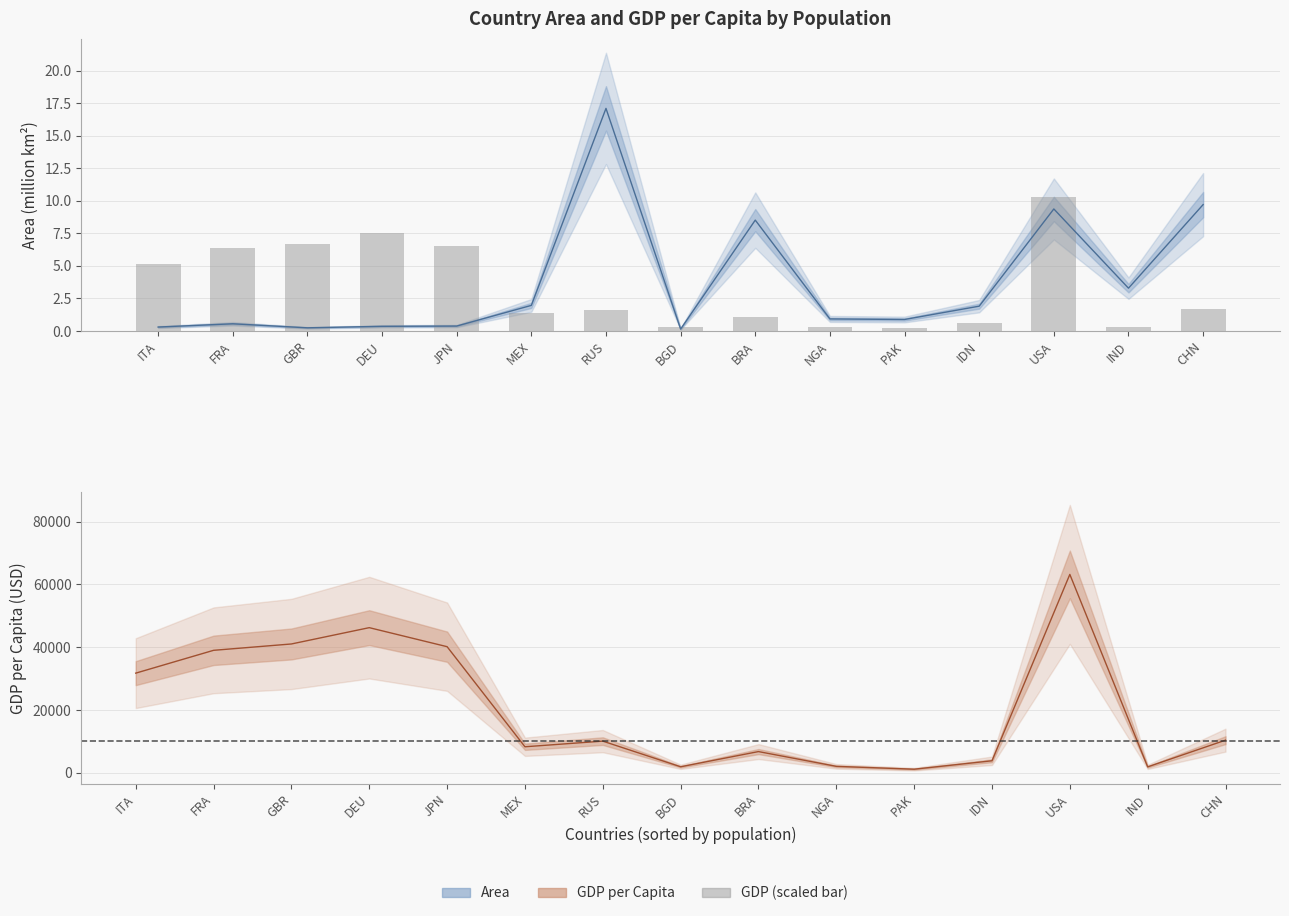

The value of area at FRA is 0.7. True or false?

False